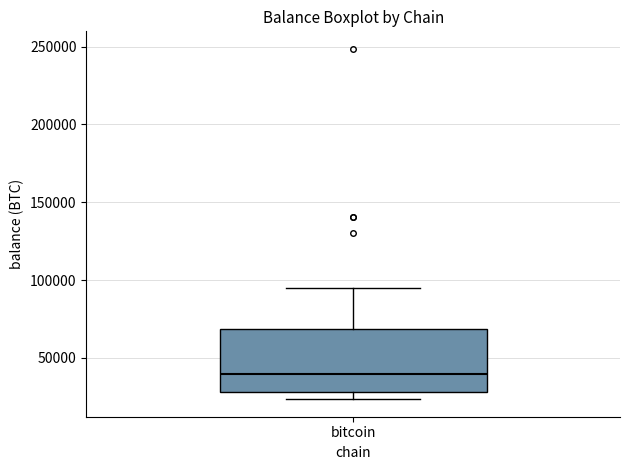

Read this box plot against the y-axis: the position of the median line, the range covered by the box, and the ends of both whiskers. The values are not printed on the chart, so give them approximately, as read against the axis.

median 40000, box 30000 to 70000, whiskers 25000 to 95000